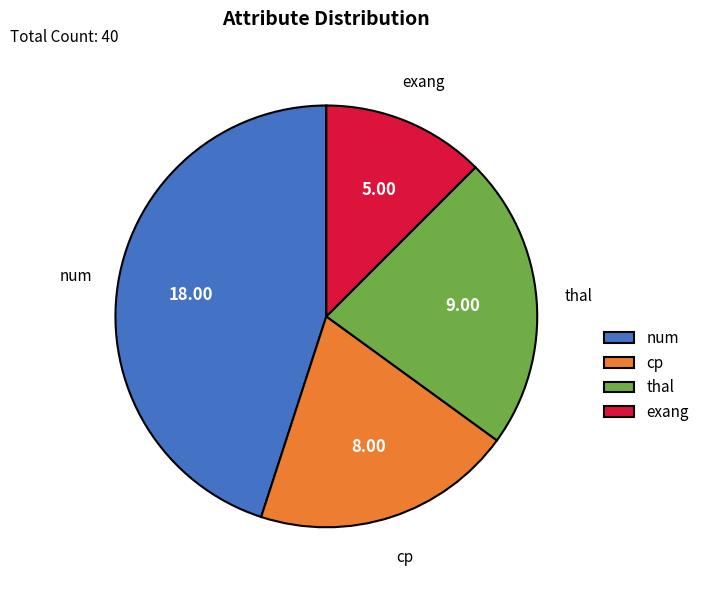

Count the number of slices in the pie.

4